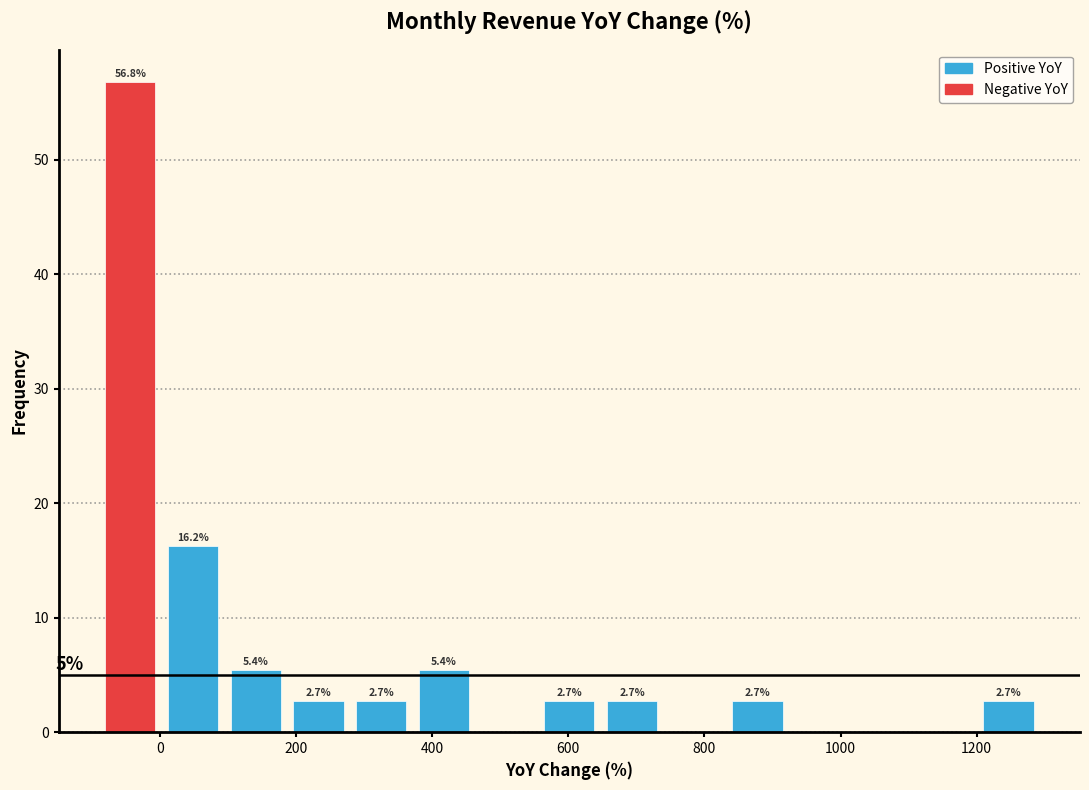

Which range on the x-axis has the tallest bar?

-80 to 0